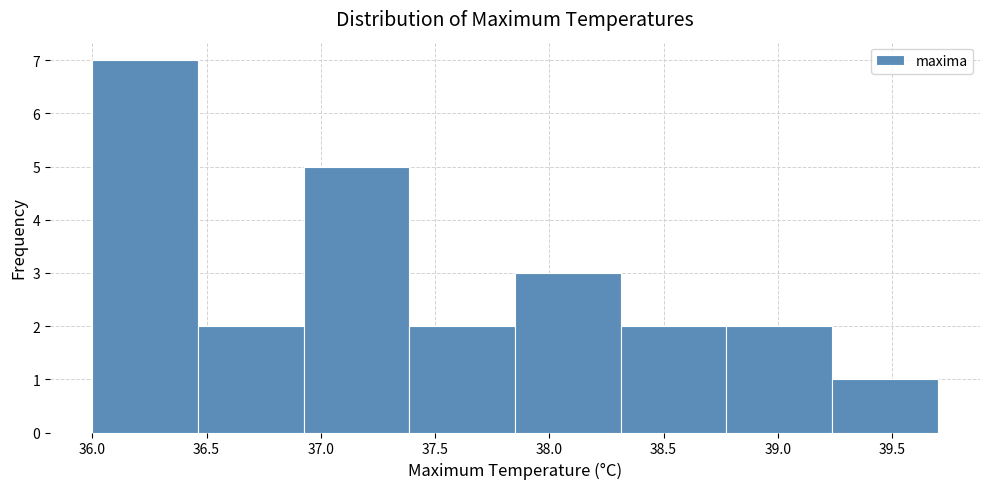

Reading left to right, list every bar in this chart as the range it spans on the x-axis followed by its height. Neither the bar edges nor the heights are printed on the chart, so give them approximately, as read against the axes.

36.00 to 36.45: 7
36.45 to 36.95: 2
36.95 to 37.40: 5
37.40 to 37.85: 2
37.85 to 38.30: 3
38.30 to 38.80: 2
38.80 to 39.25: 2
39.25 to 39.70: 1